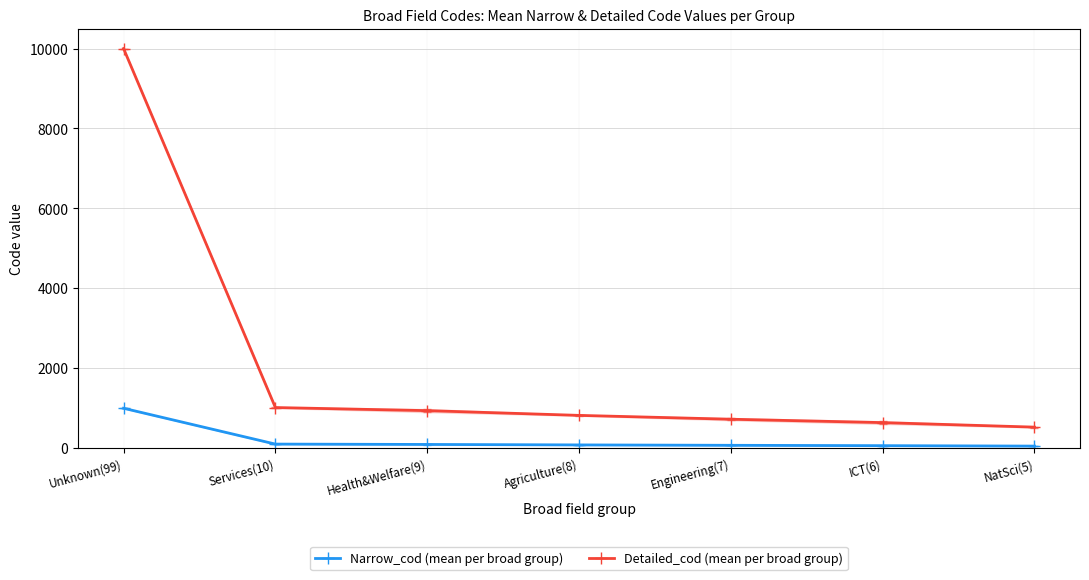

What is the difference between the Narrow_cod (mean per broad group) values at Services(10) and Engineering(7)?

30.4